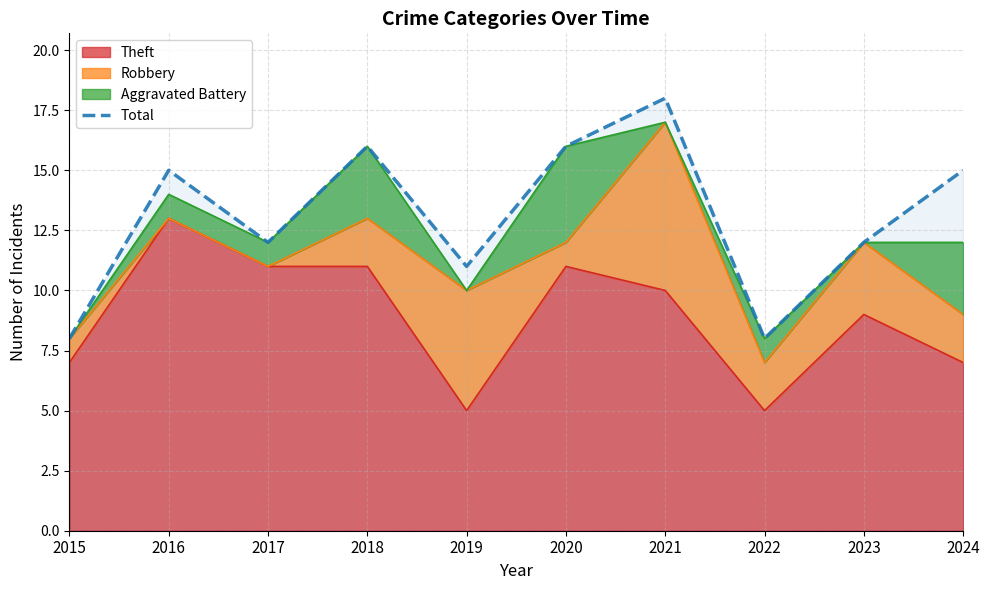

What is the smallest value displayed?

8